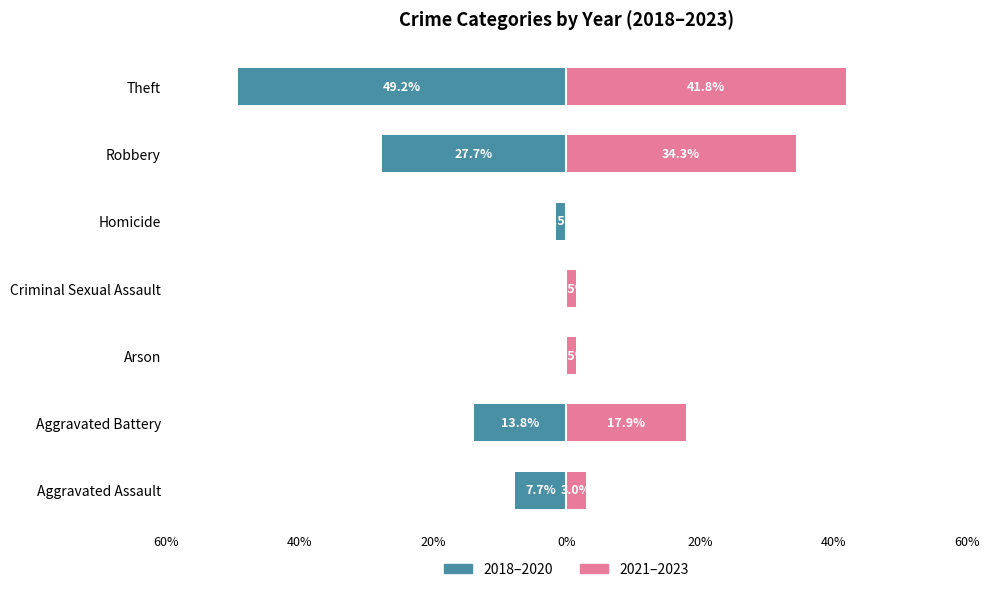

What is the sum of all 2018–2020 values?

-100.0